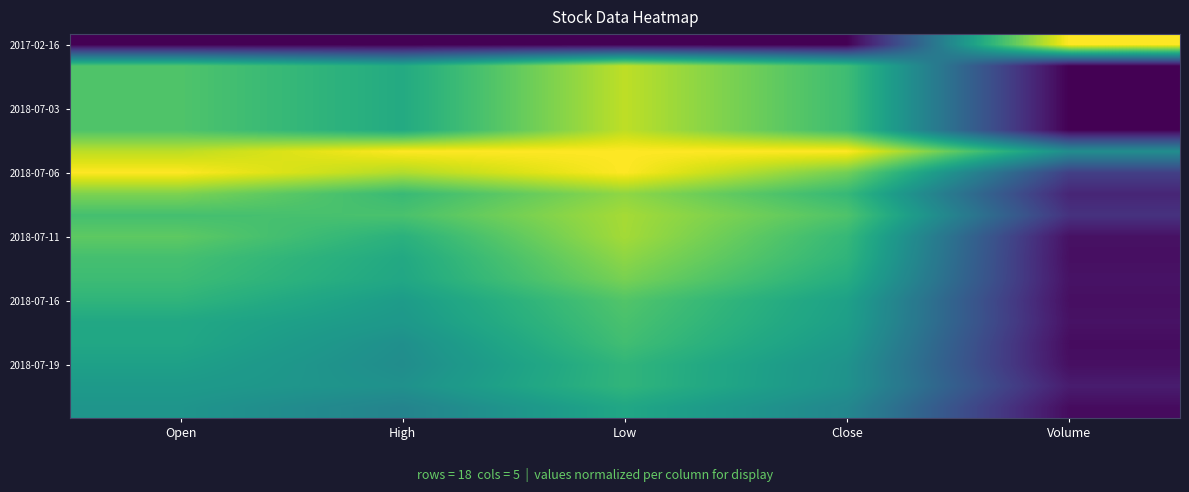

Which category has the lowest value across all series?

Open